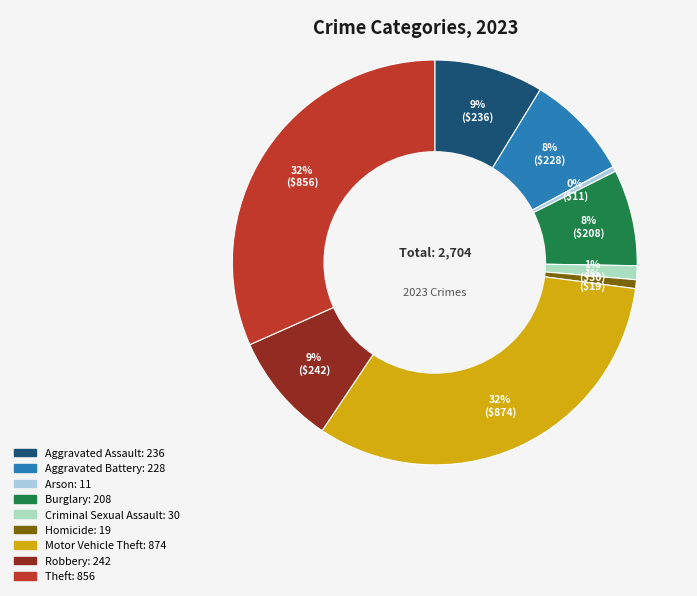

The Arson slice represents 12% of the pie. True or false?

False